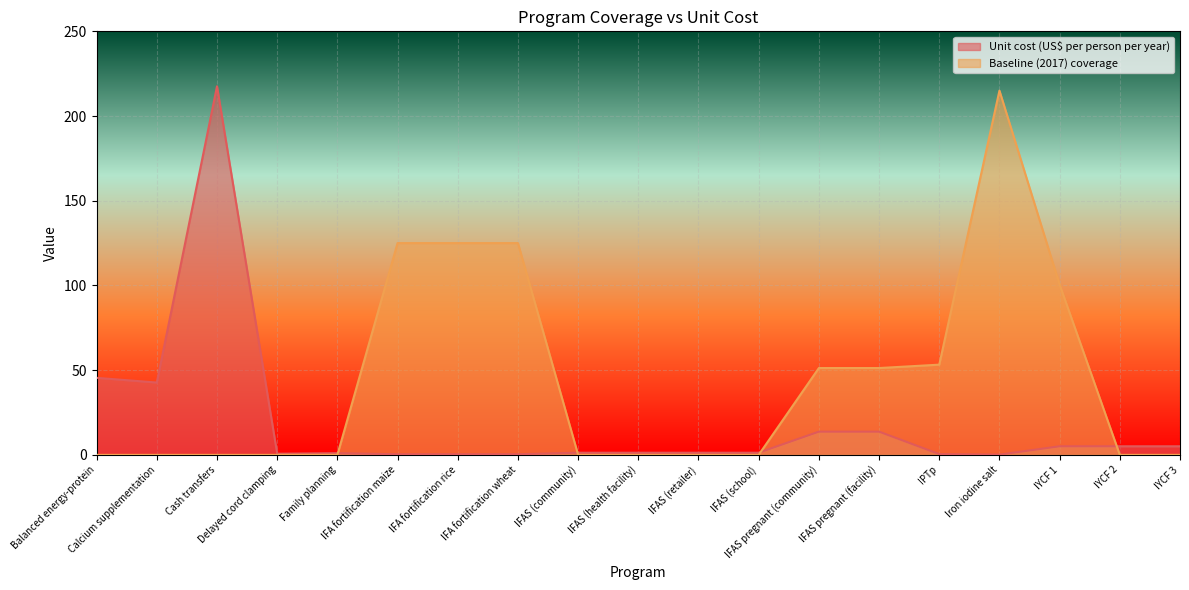

Read the Unit cost (US$ per person per year) value at Balanced energy-protein.

45.5